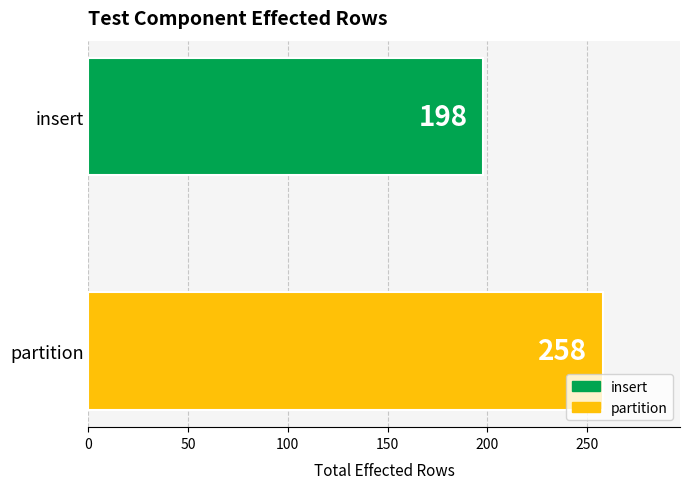

How many bars are there in total?

2